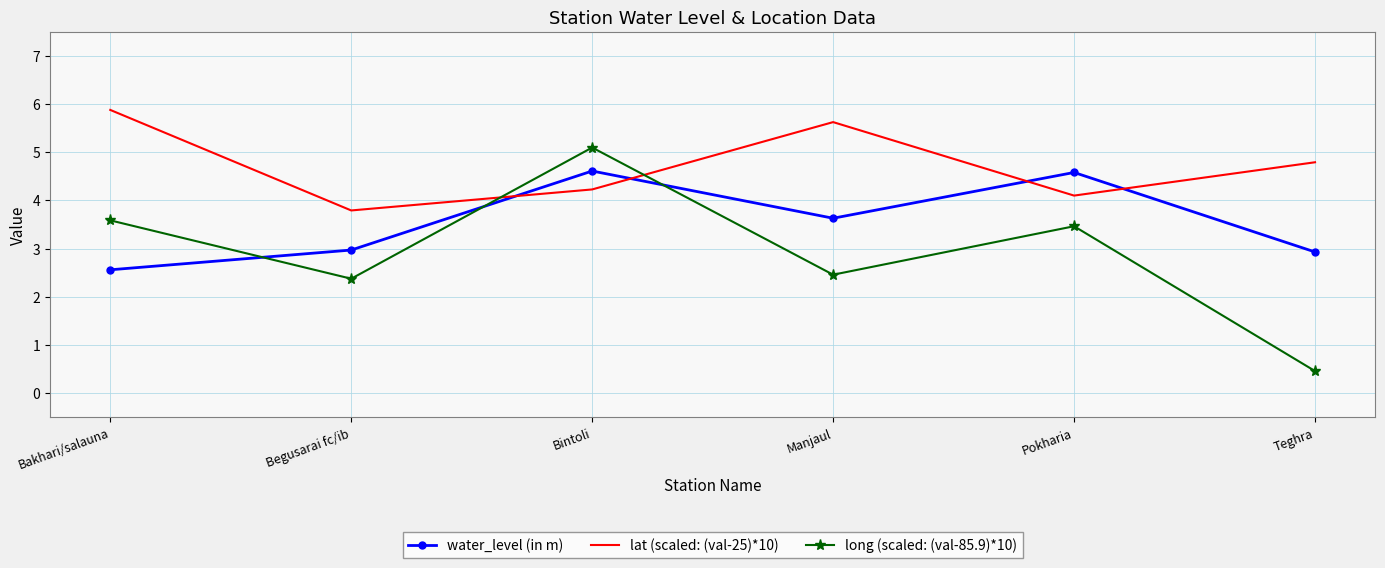

After their last crossing, which series has the higher values: long (scaled: (val-85.9)*10) or water_level (in m)?

water_level (in m)